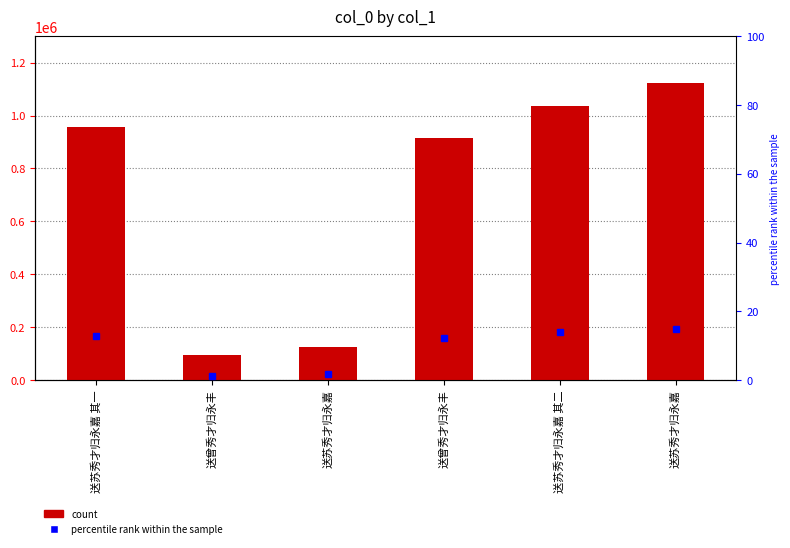

Rank the categories by value from highest to lowest.

送苏秀才归永嘉, 送苏秀才归永嘉 其二, 送苏秀才归永嘉 其一, 送曾秀才归永丰, 送苏秀才归永嘉, 送曾秀才归永丰